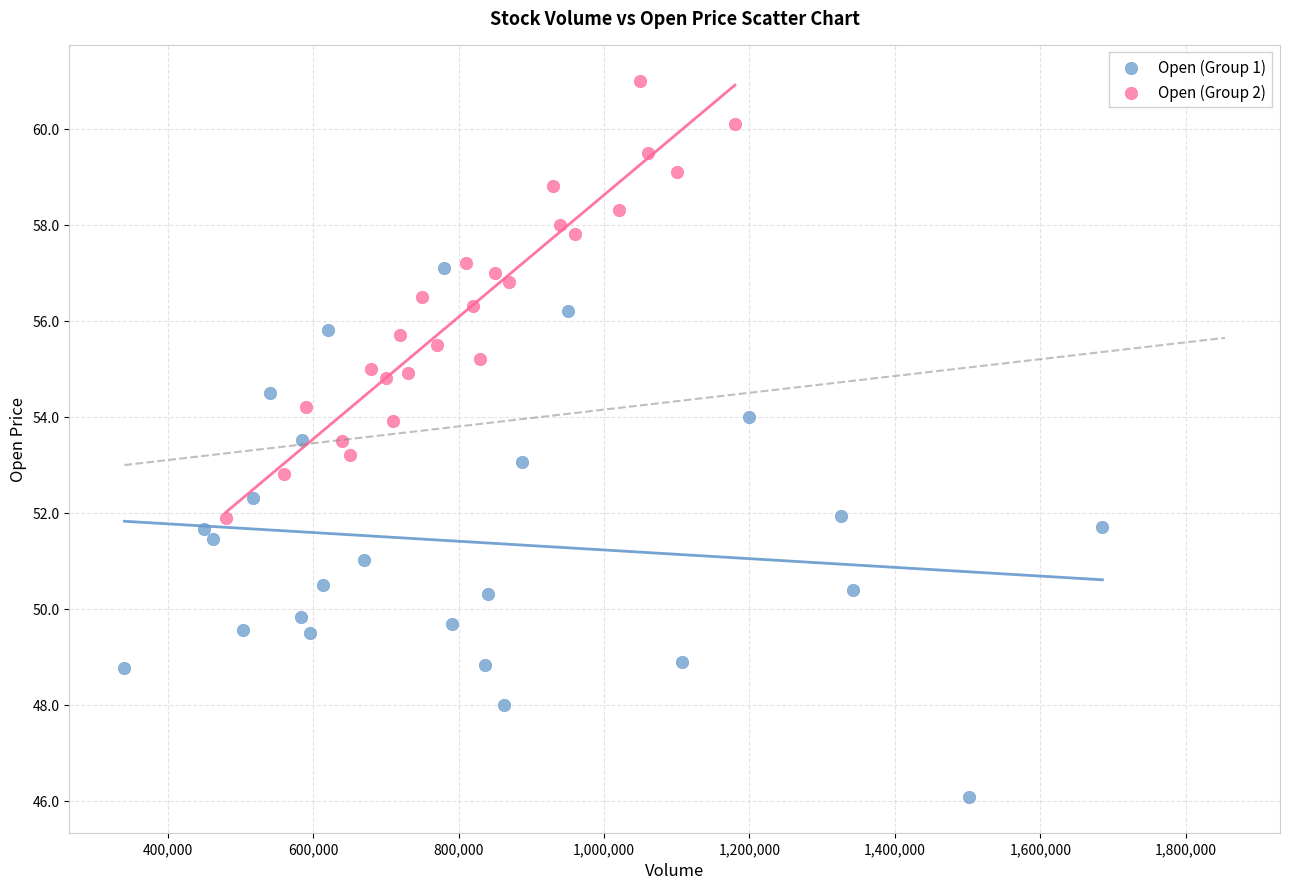

Which series has the largest Y range (max minus min)?

Open (Group 1)